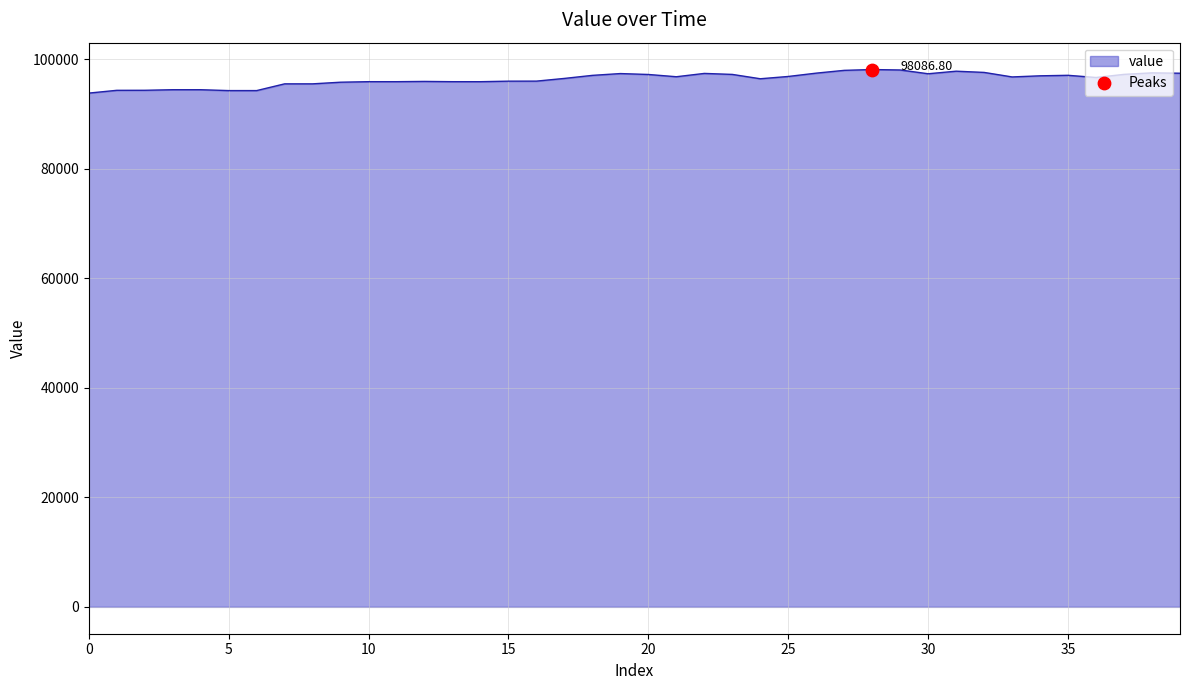

What is the difference between the maximum and minimum values?

4302.2